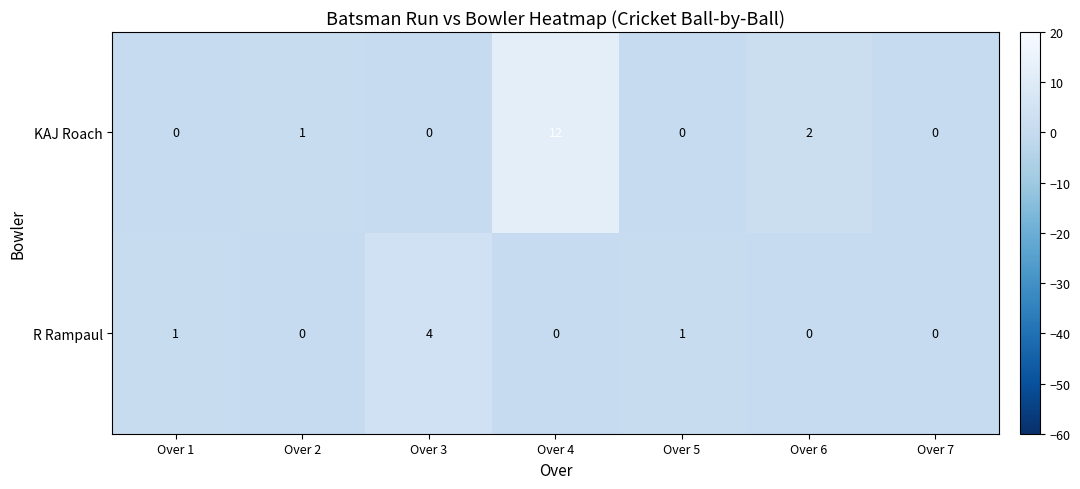

Which series has the largest range (max minus min)?

KAJ Roach